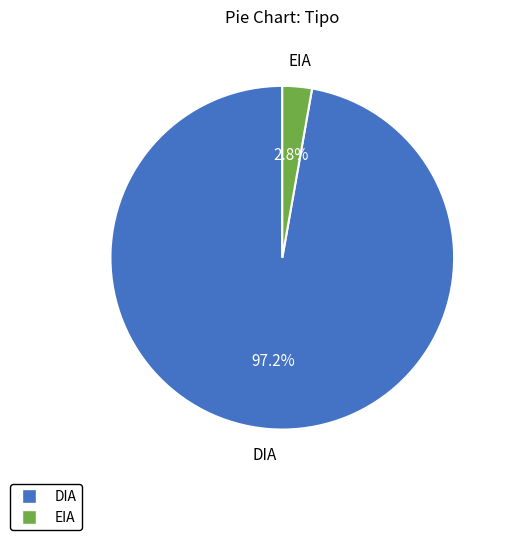

What is the largest slice in the pie chart?

DIA